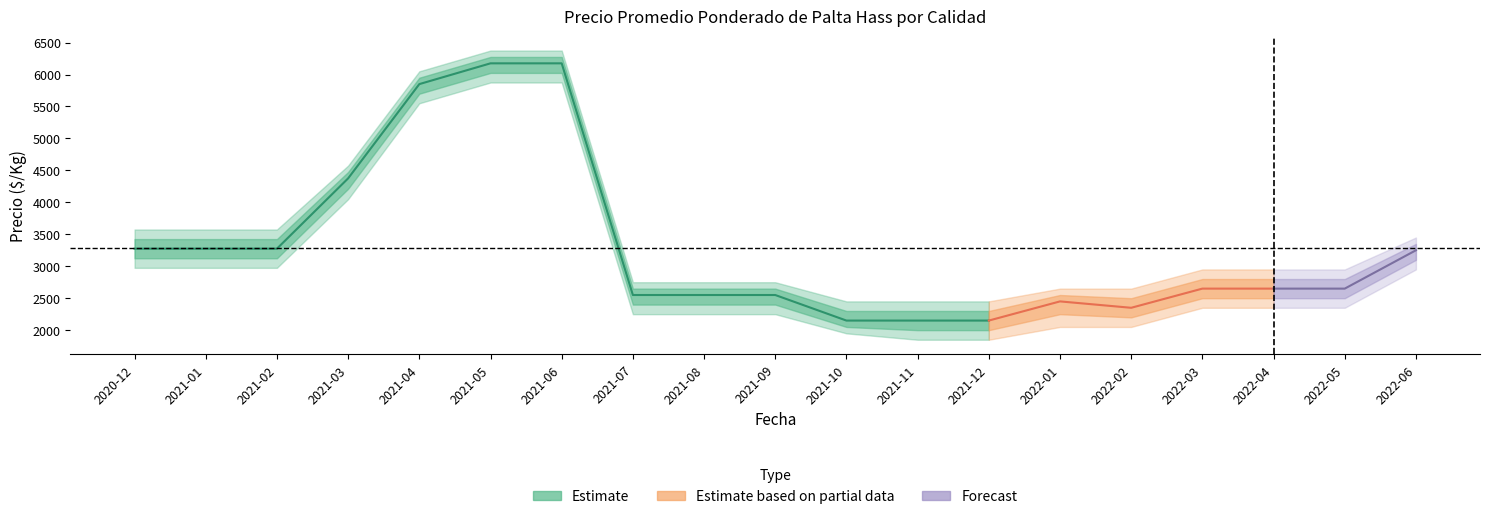

Is it true that Segunda_avg equals 3196 at 2022-04?

False